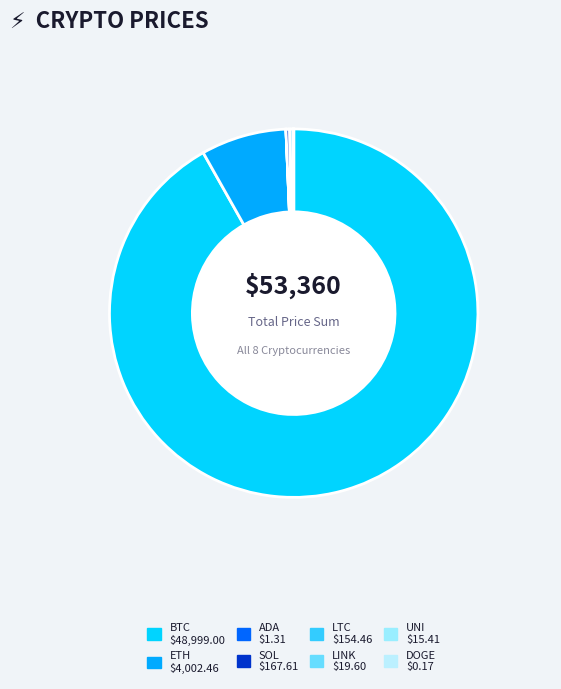

Which category has the smallest portion of the pie?

doge